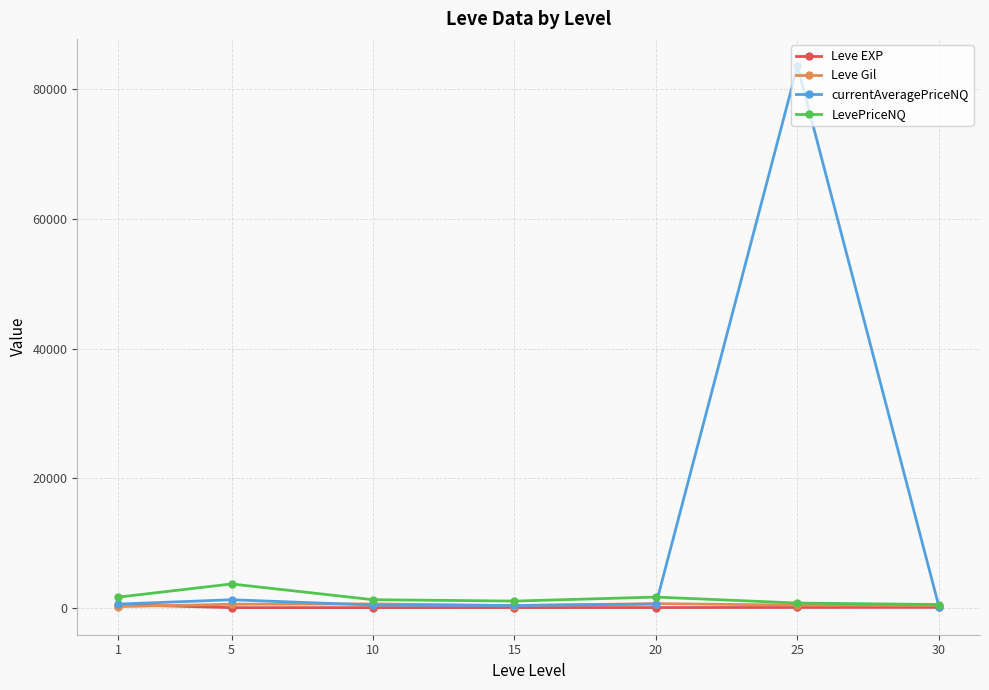

How many values in the Leve Gil series are below 391?

3